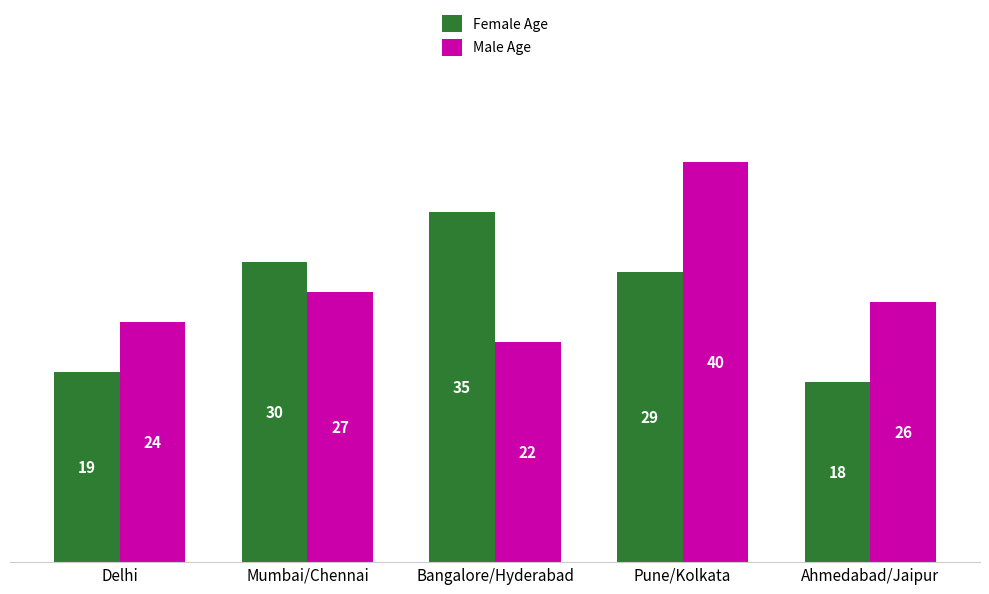

What is the spread (max minus min) of values at Bangalore/Hyderabad?

13